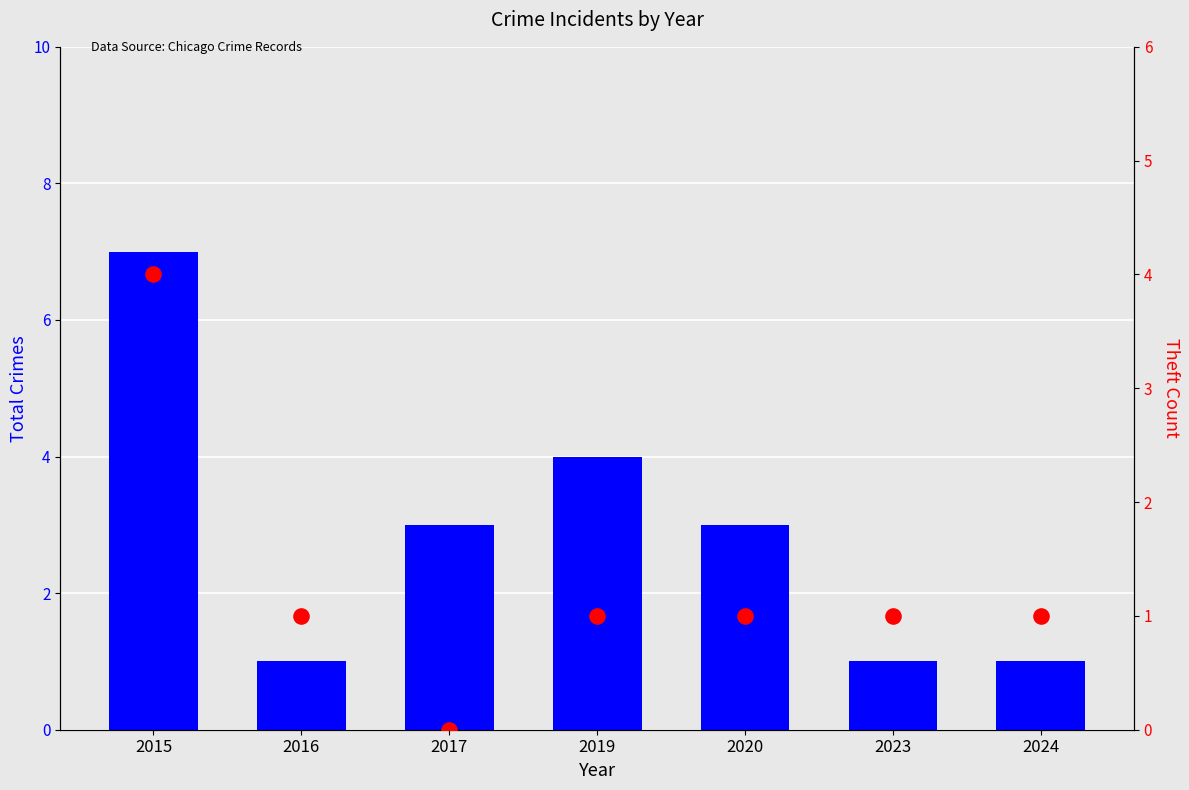

Which series reaches the maximum Y coordinate?

Total